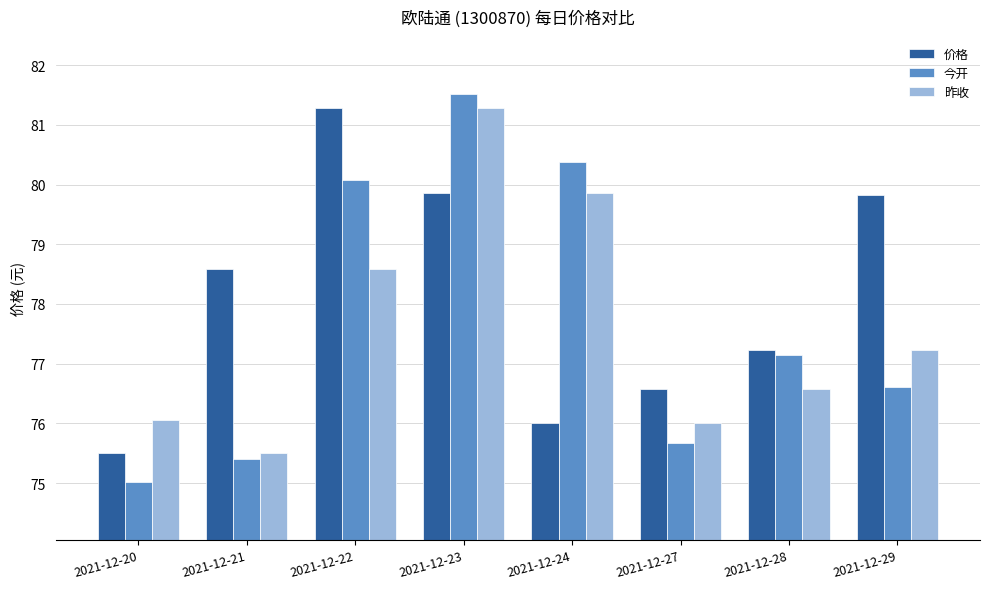

At 2021-12-20, list the series in order from largest to smallest.

昨收, 价格, 今开